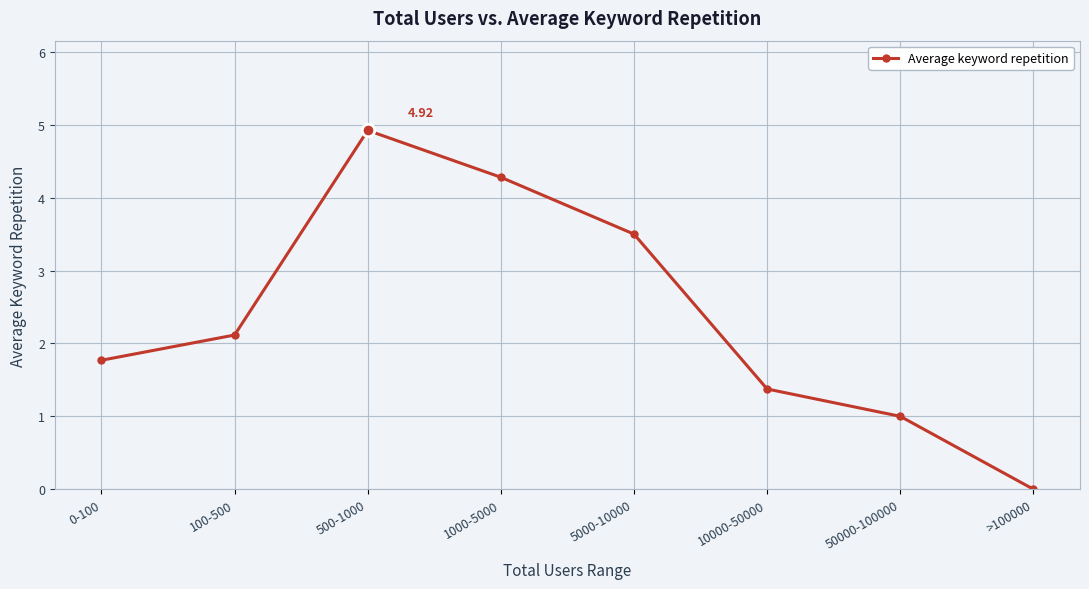

Where is the first local maximum?

500-1000